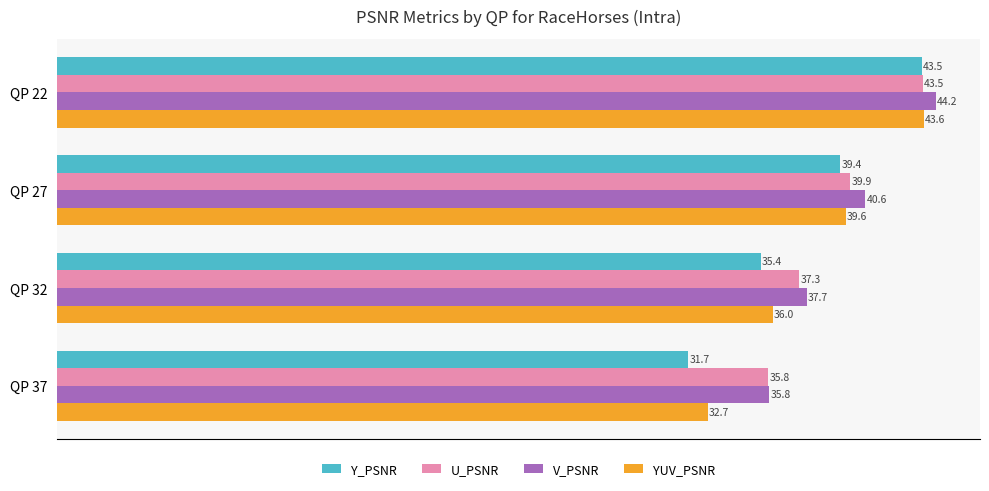

True or false: Y_PSNR has a value of 39.4 at QP 27.

True